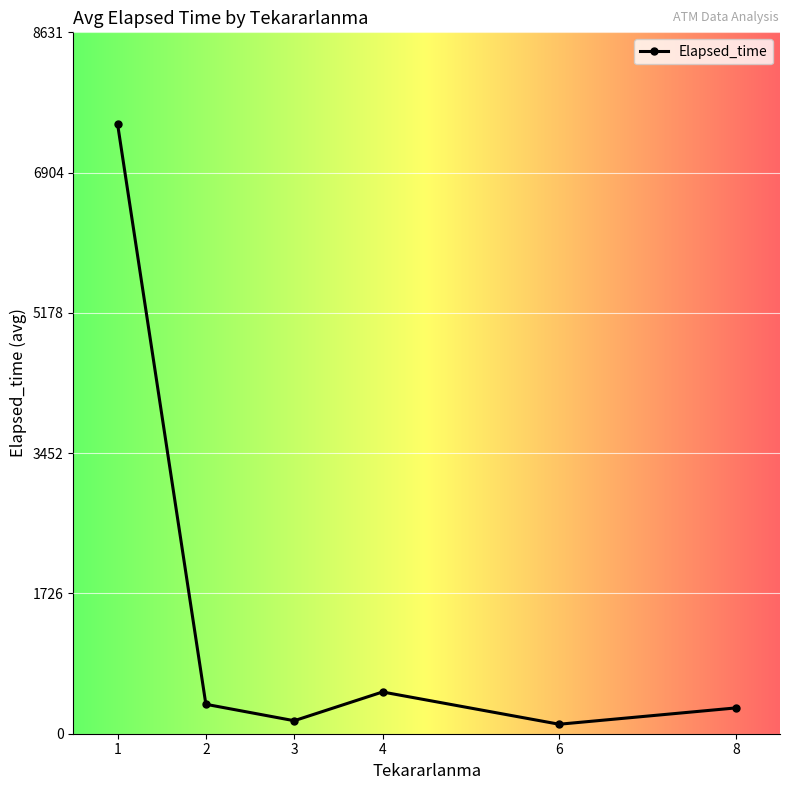

What is the difference between the maximum and second lowest values?

7345.4